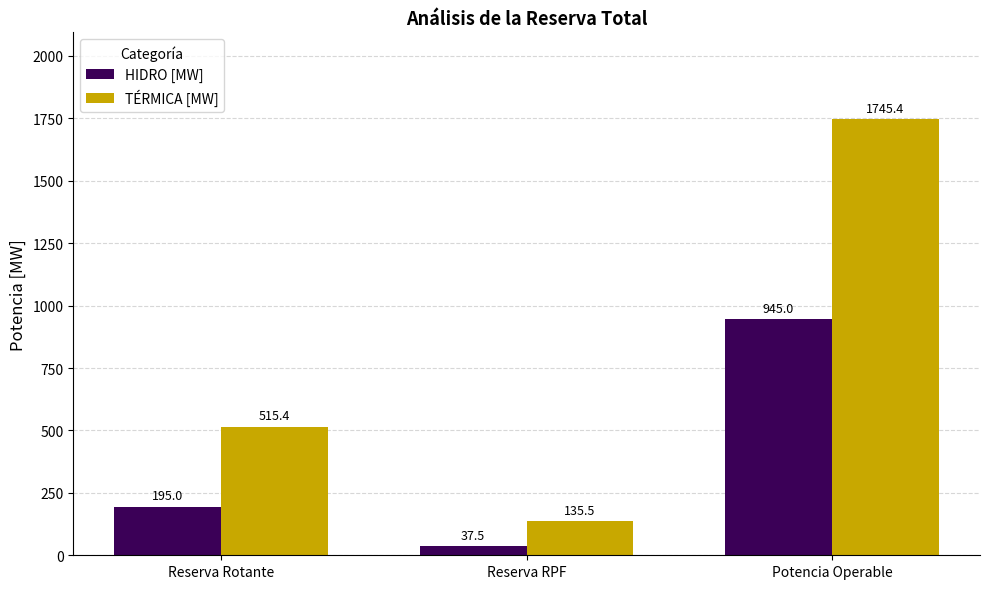

At which category does the chart reach its peak across all series?

Potencia Operable